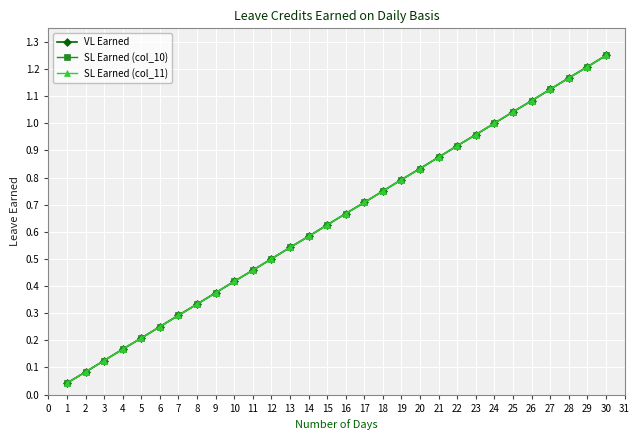

Does the chart have visible grid lines?

Yes